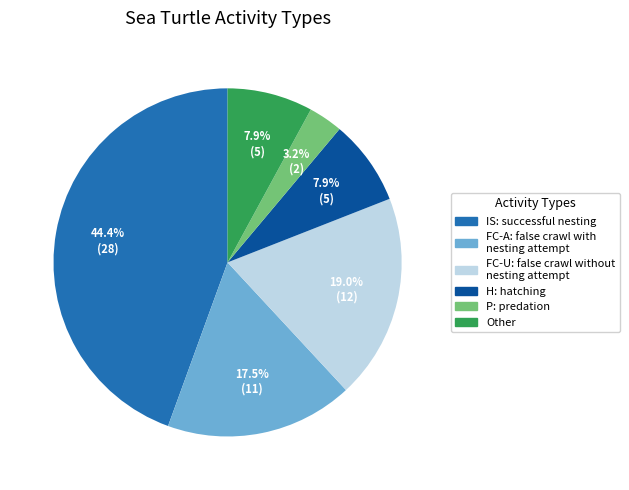

Between Other and FC-U: false crawl without nesting attempt, which is larger?

FC-U: false crawl without nesting attempt